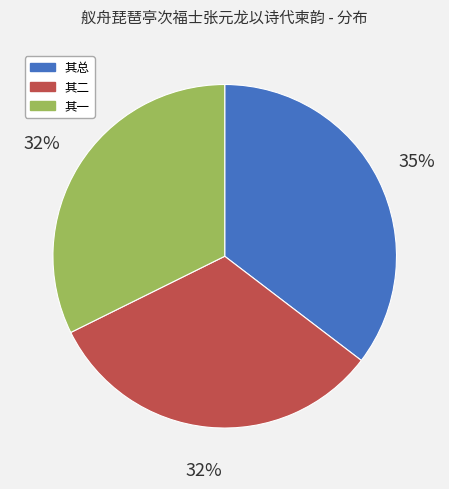

Count the number of slices in the pie.

3